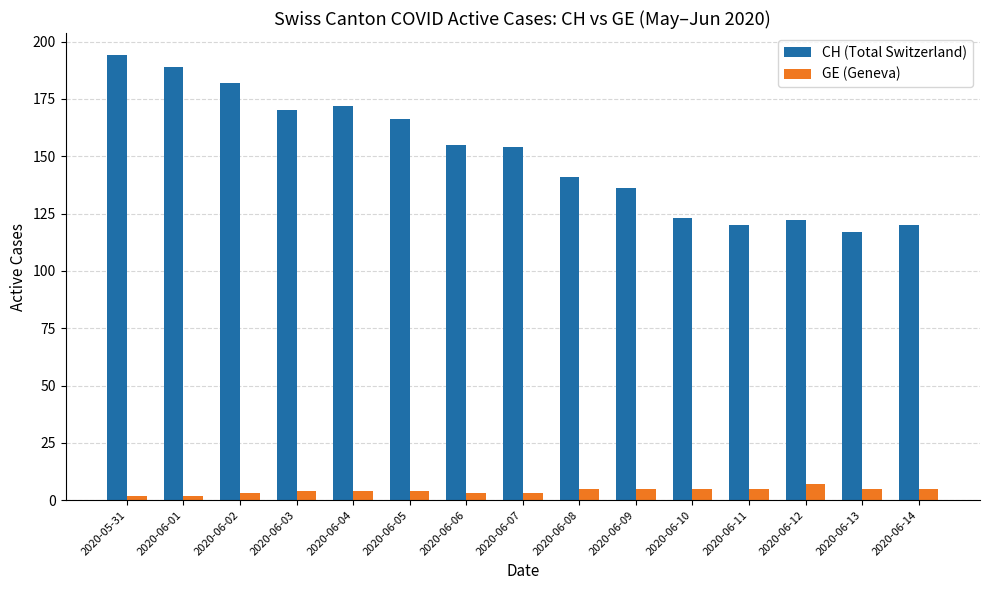

What is the total value across all series at 2020-06-06?

158